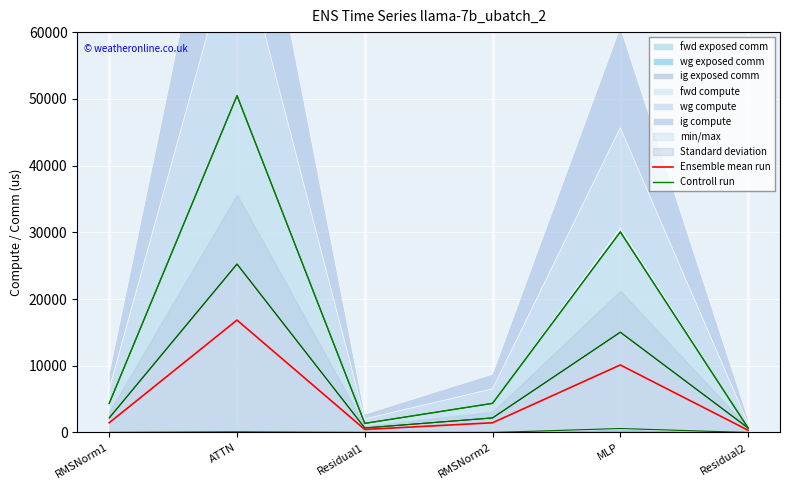

Reading left to right, list all the values displayed in this chart.

Ensemble mean run: RMSNorm1=1455.6	ATTN=16842.9	Residual1=455.5	RMSNorm2=1455.6	MLP=10119.2	Residual2=341.6
Controll run: RMSNorm1=4366.7	ATTN=50480.6	Residual1=1366.4	RMSNorm2=4366.7	MLP=30060.0	Residual2=683.2